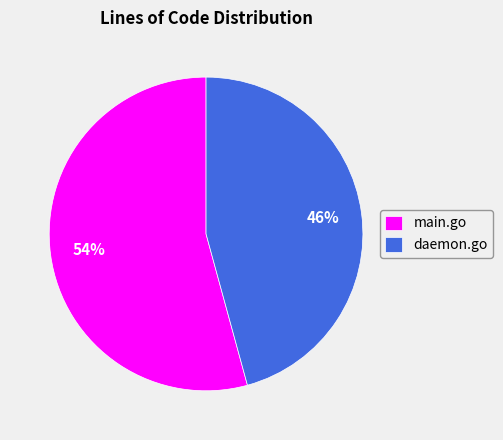

Does any single category account for the majority?

Yes